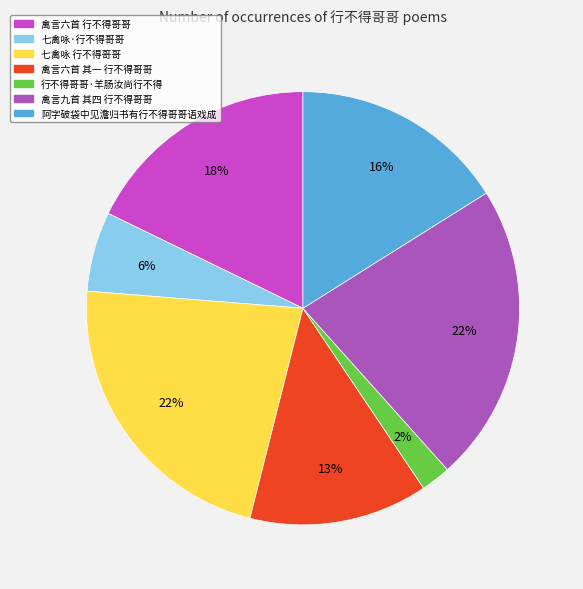

How many segments does this pie chart have?

7